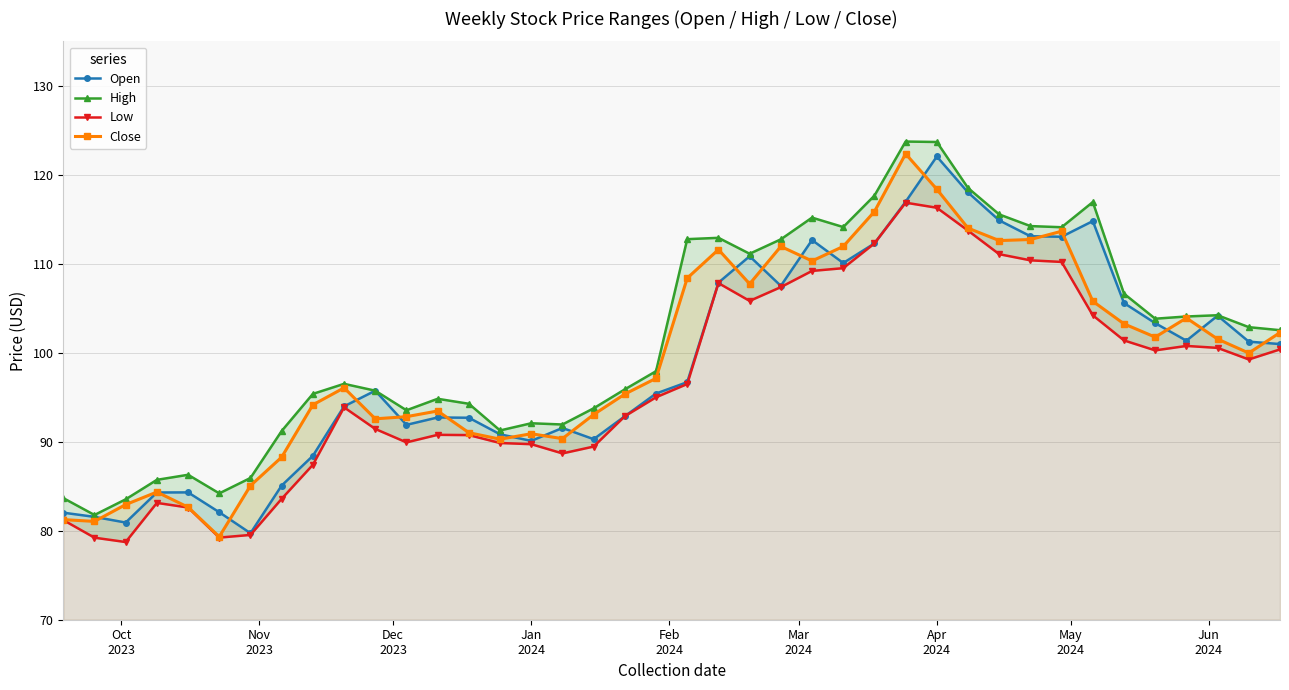

What is the maximum value for Open?

122.1